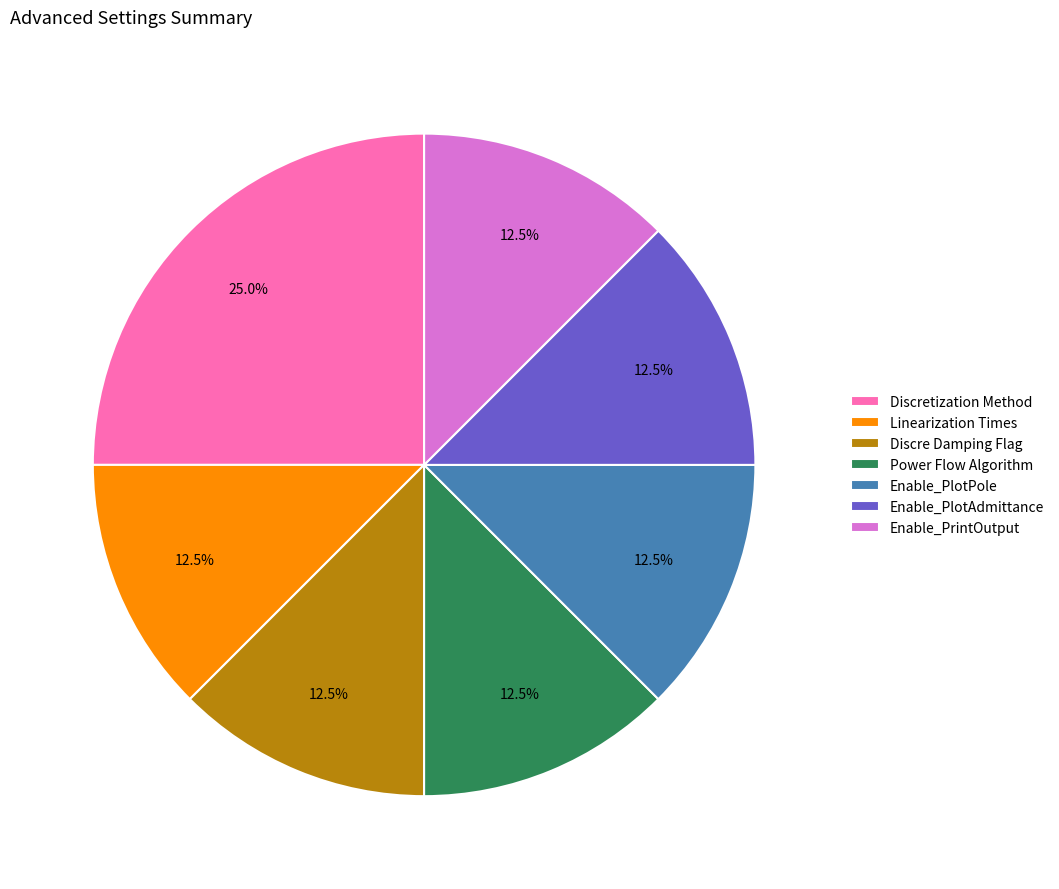

What percentage do Power Flow Algorithm and Linearization Times together represent?

25.0%